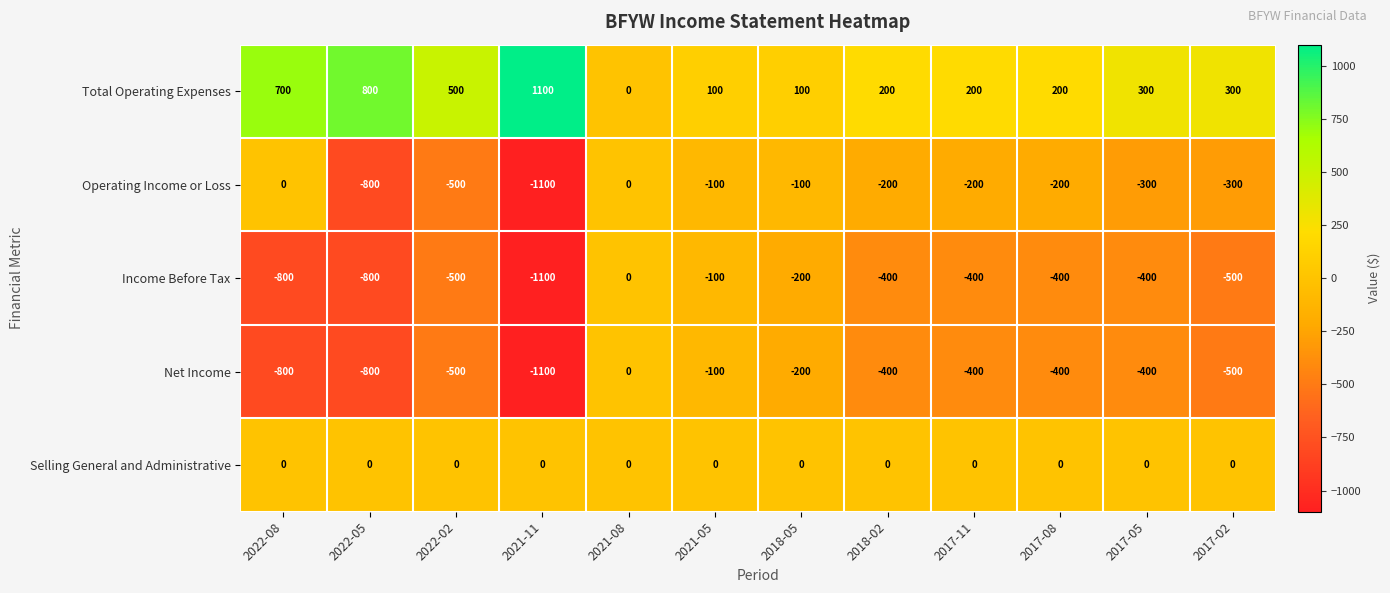

True or false: Net Income has a value of -658 at 2018-02.

False